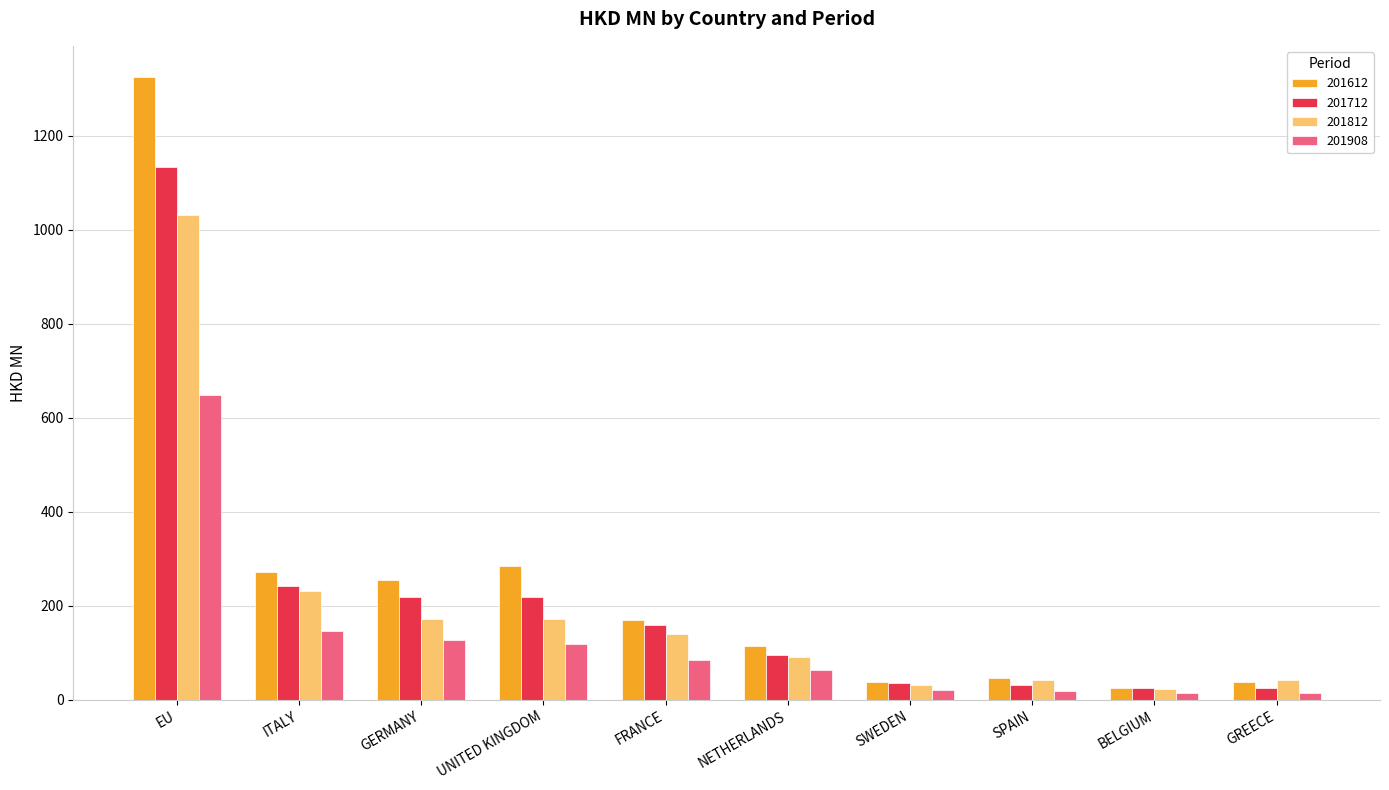

True or false: 201712 has a value of 364.6 at ITALY.

False